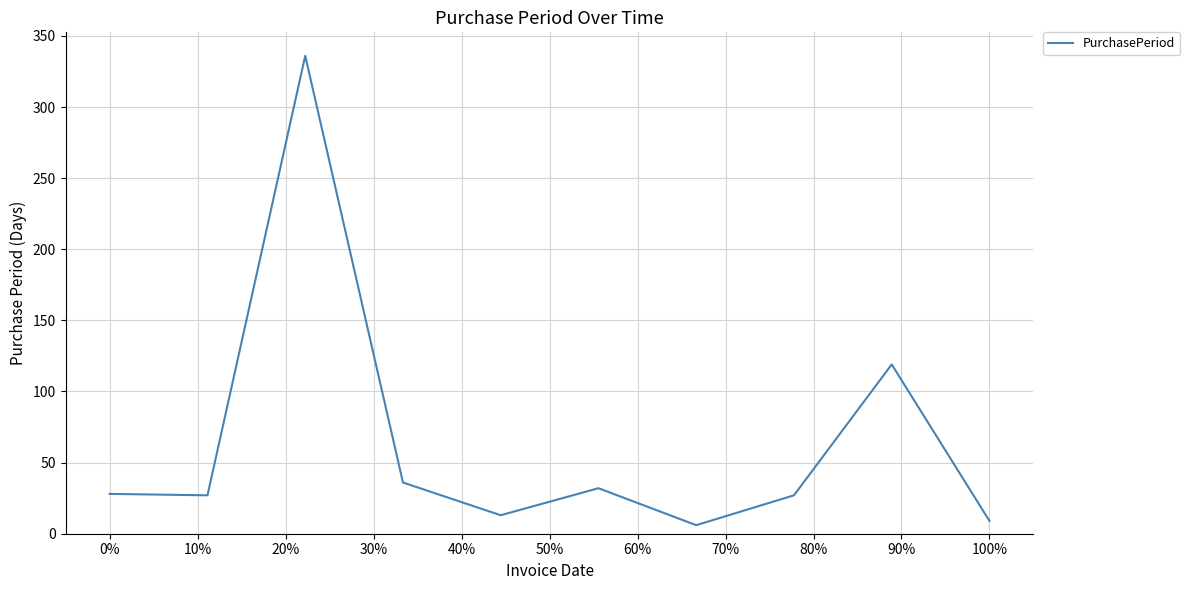

What is the difference between the maximum and minimum values?

330